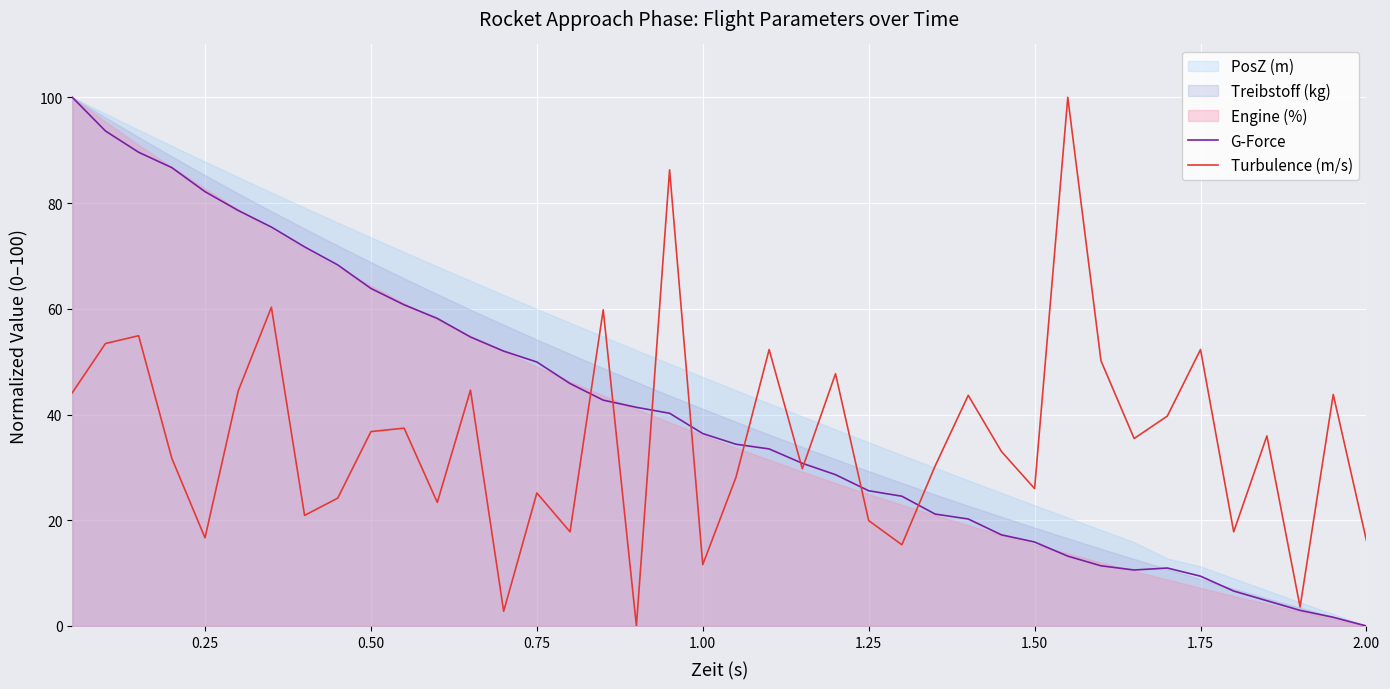

What is the maximum value for G-Force?

100.0